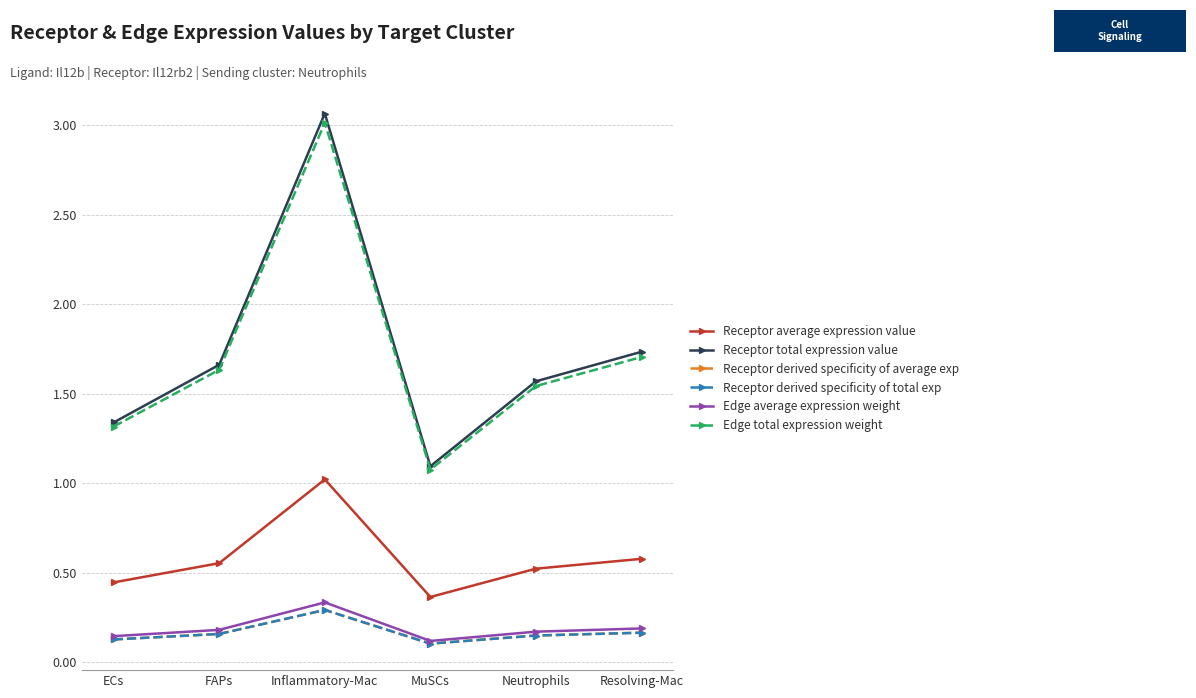

Which series has the largest total across all categories?

Receptor total expression value